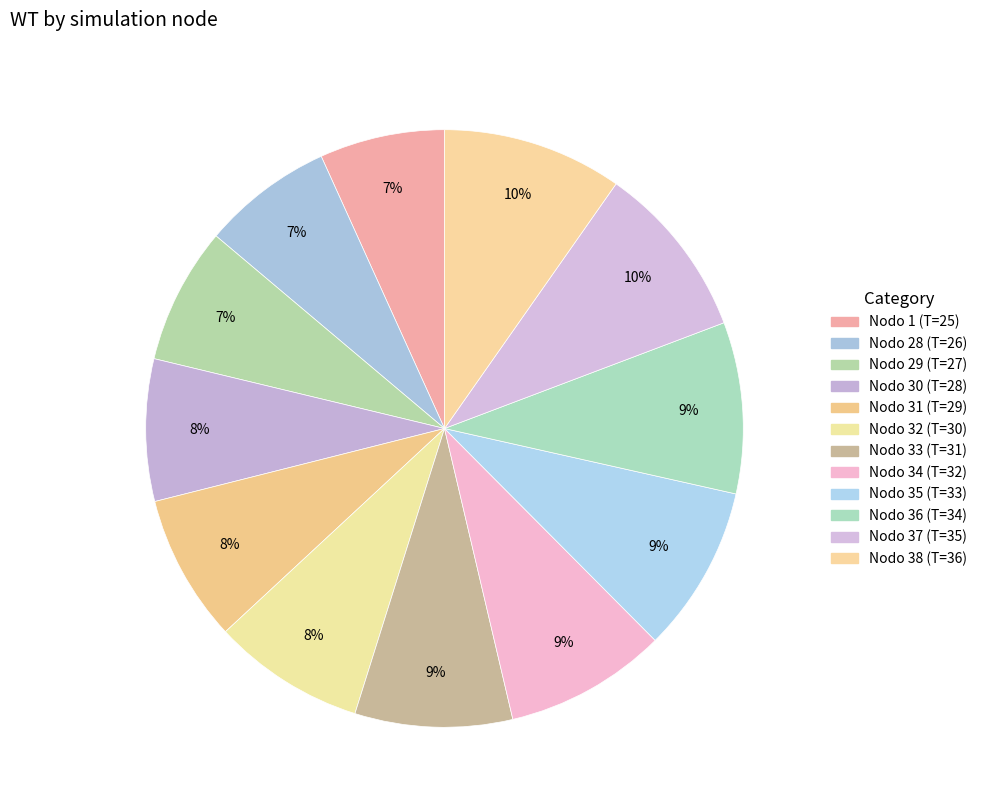

To the nearest percent, what portion does Nodo 34 represent?

9%